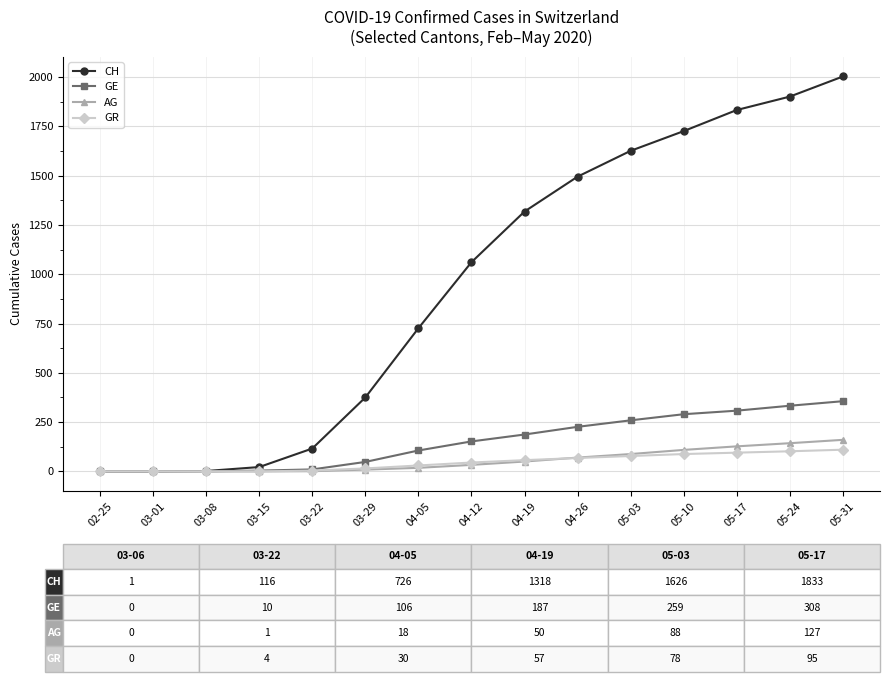

How many data points does each series have?

15